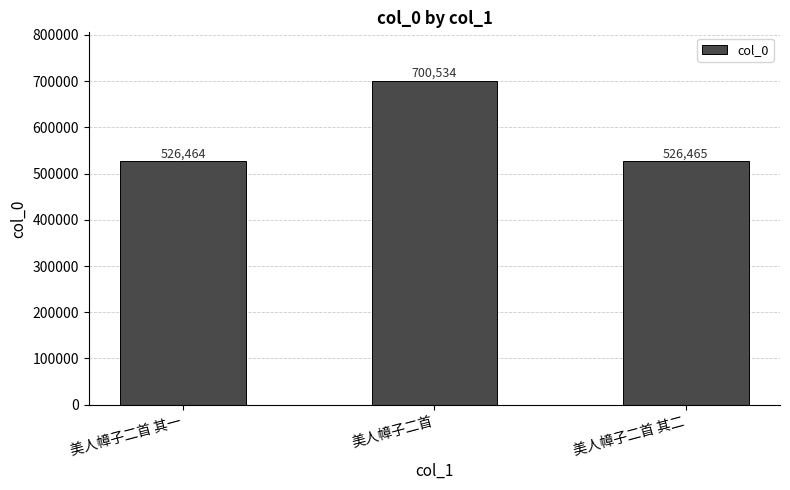

Where is the data nearest to the value 613499?

美人幛子二首 其二